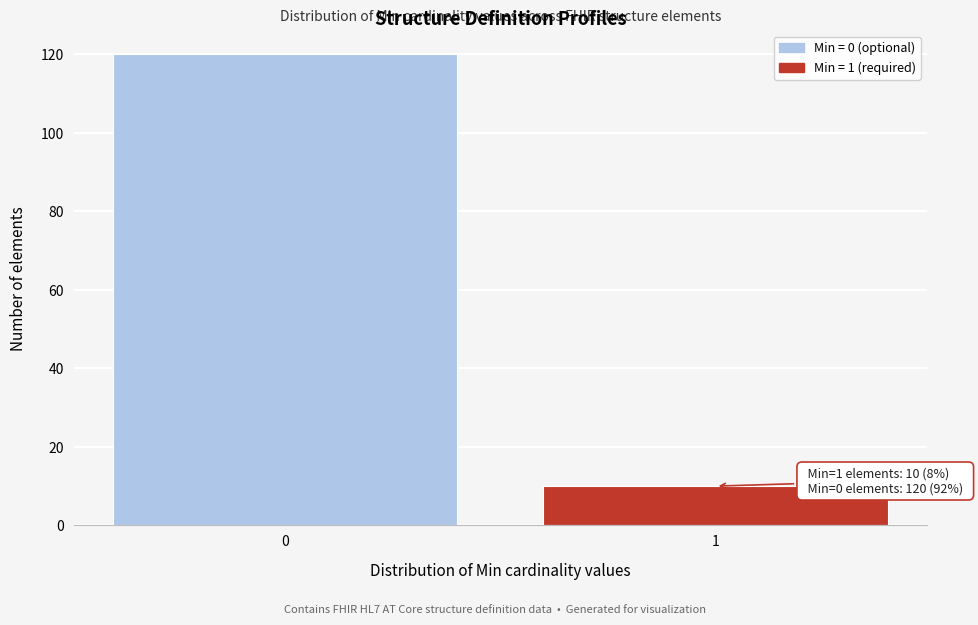

Reading left to right, extract all data points from this chart.

0=120	1=10